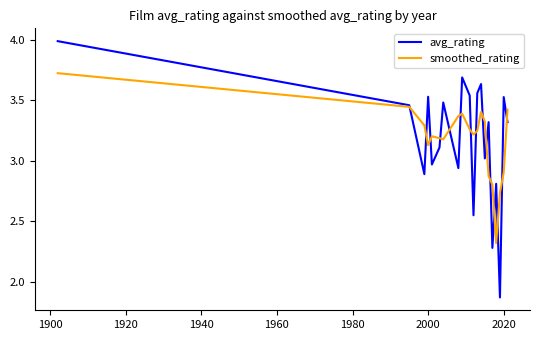

Which series has the largest range (max minus min)?

avg_rating